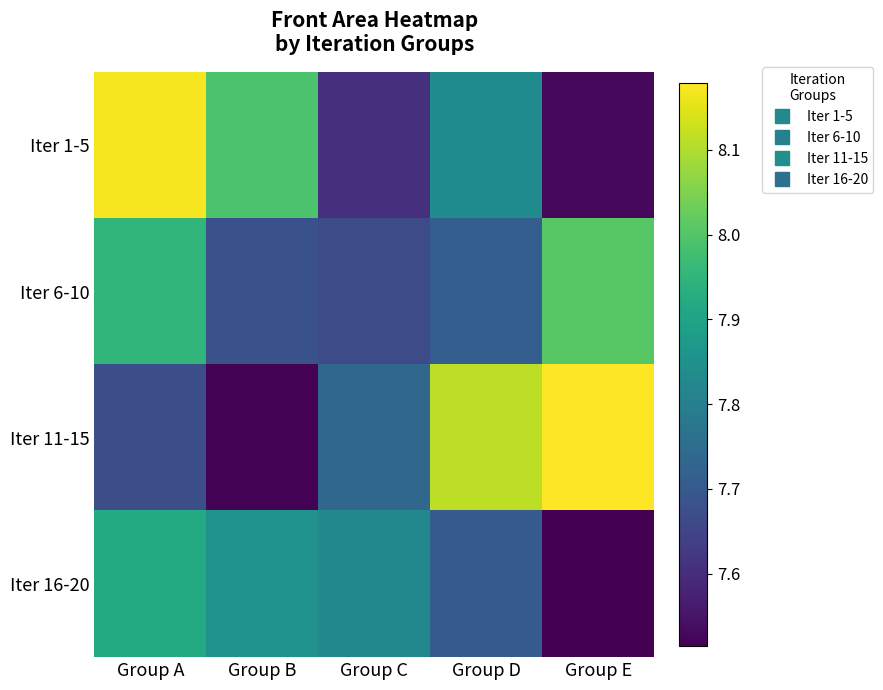

What is the maximum value shown in the chart?

8.2